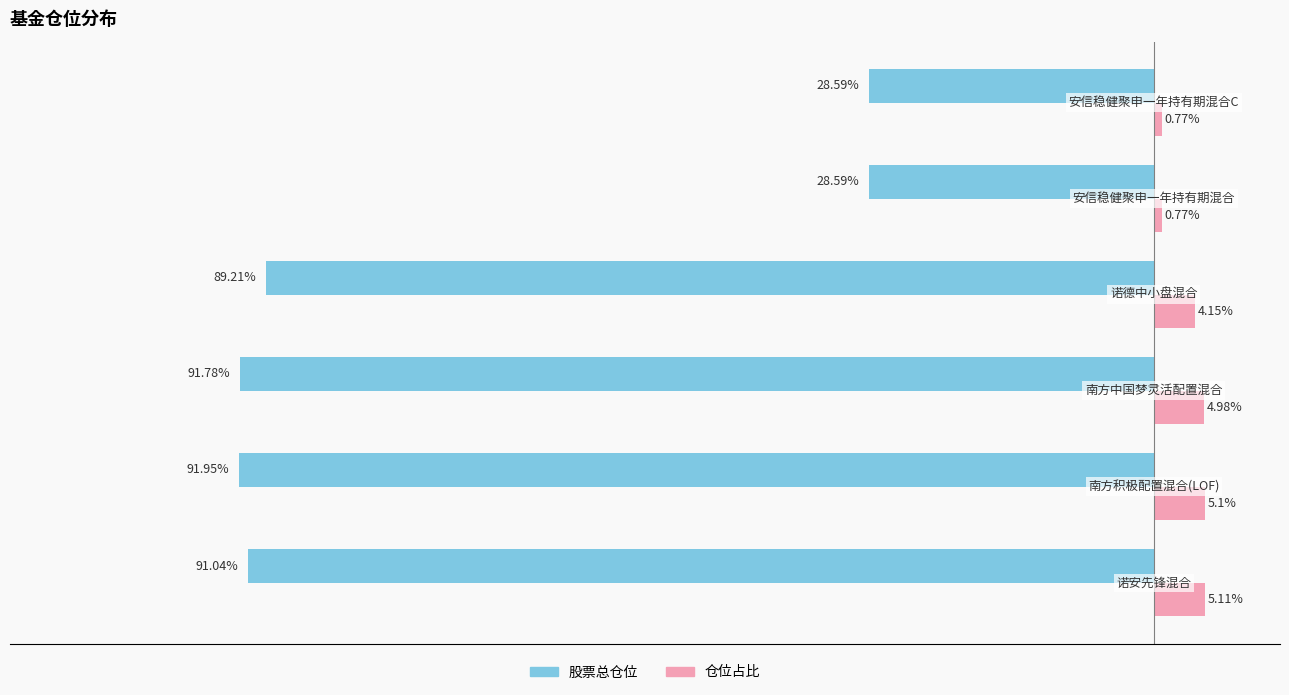

Which series has the largest total across all categories?

仓位占比